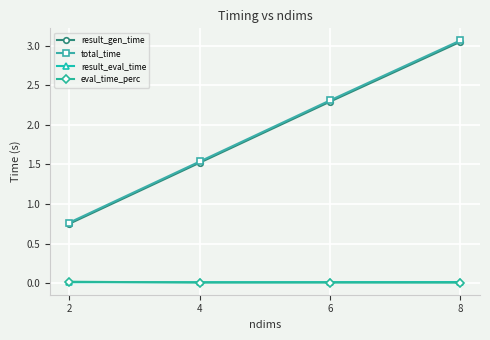

What is the value of the total_time point at the 3rd from the left?

2.3